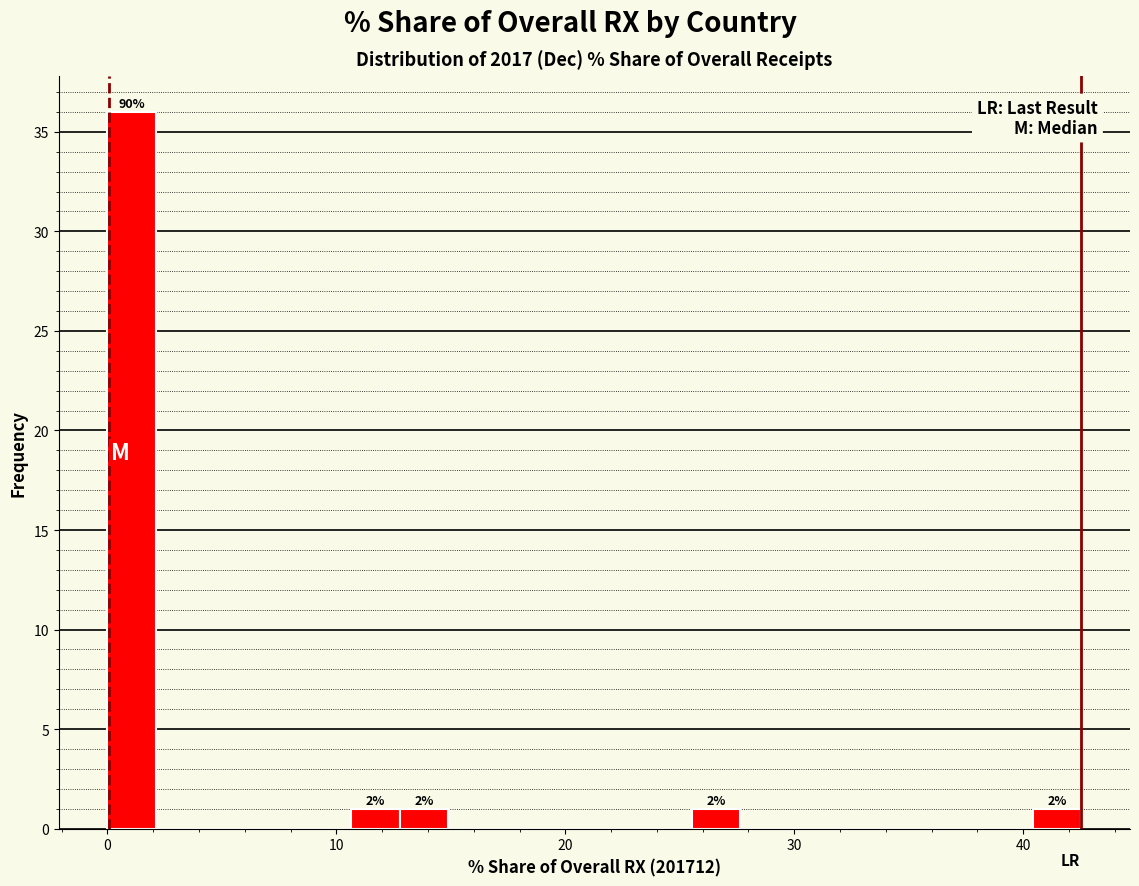

Read against the x-axis, roughly where is the centre of the tallest bar?

1